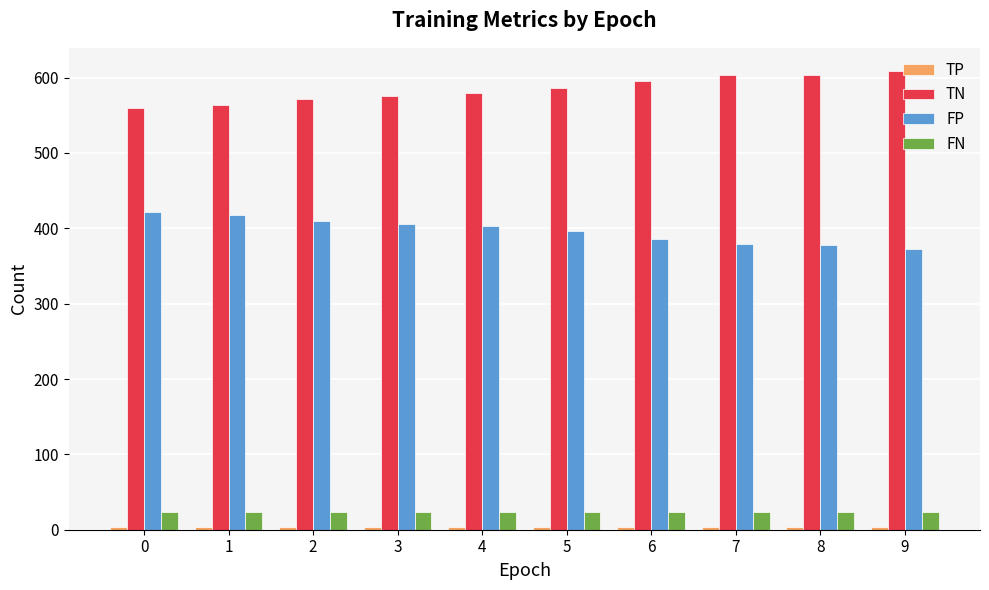

What is the maximum value for FN?

24